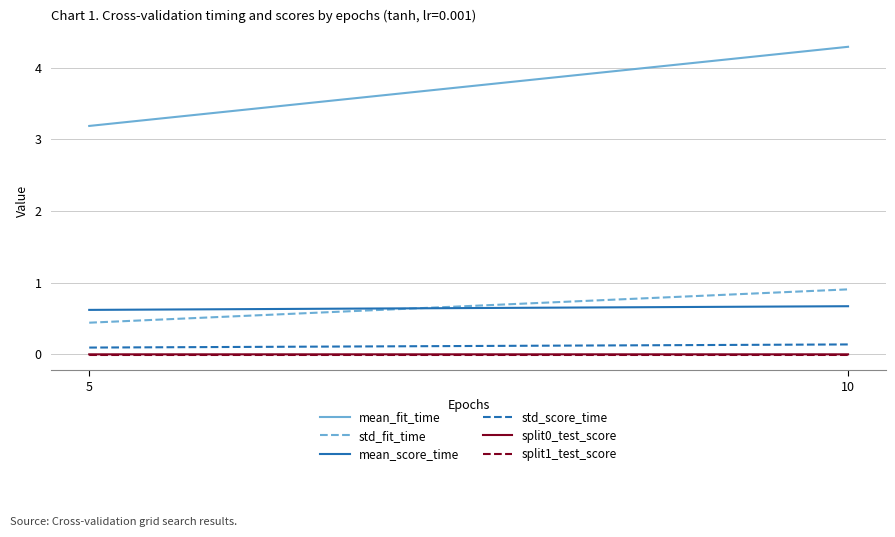

Reading left to right, transcribe all the data shown in this chart.

mean_fit_time: 3.2	4.3
std_fit_time: 0.4	0.9
mean_score_time: 0.6	0.7
std_score_time: 0.1	0.1
split0_test_score: -0.0	-0.0
split1_test_score: -0.0	-0.0